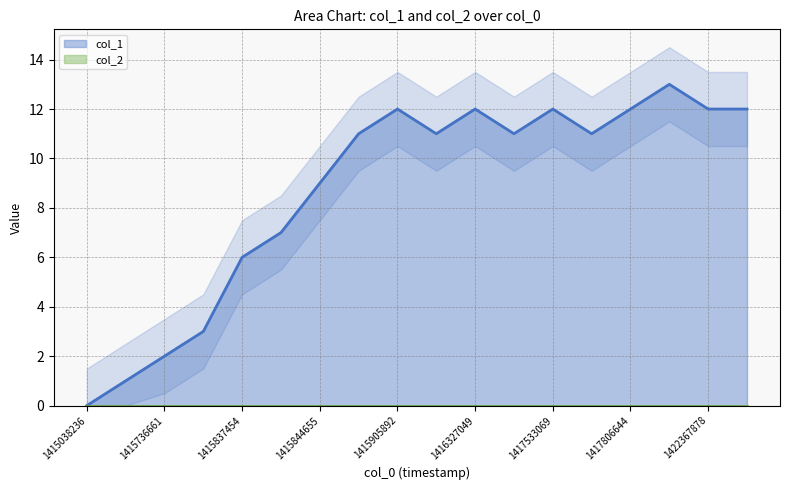

True or false: there are more than 1 points higher than both neighbors.

True